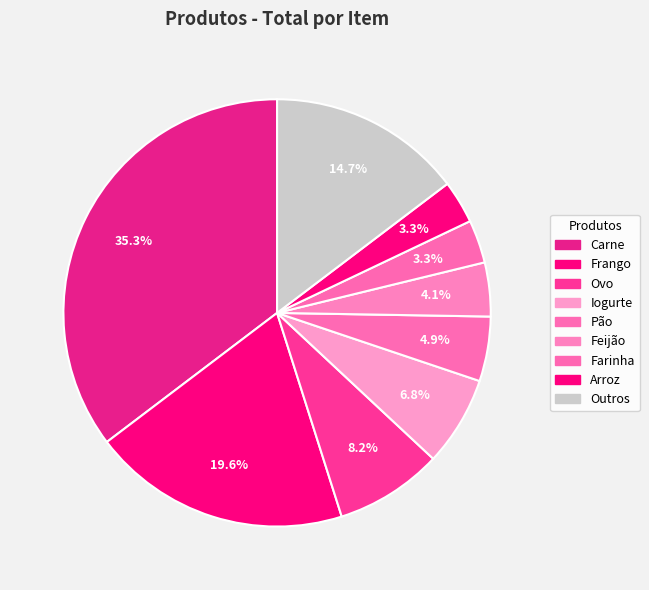

How many segments does this pie chart have?

9